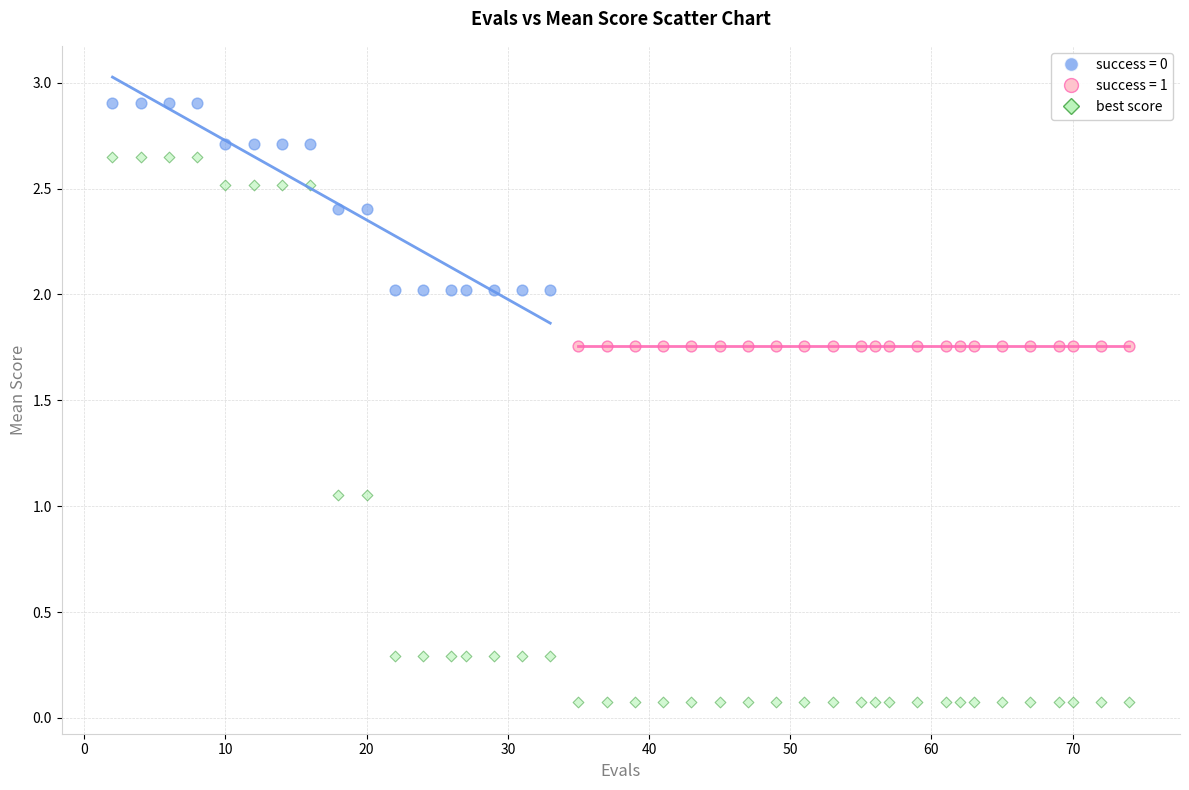

Which series contains the lowest Y value?

best score